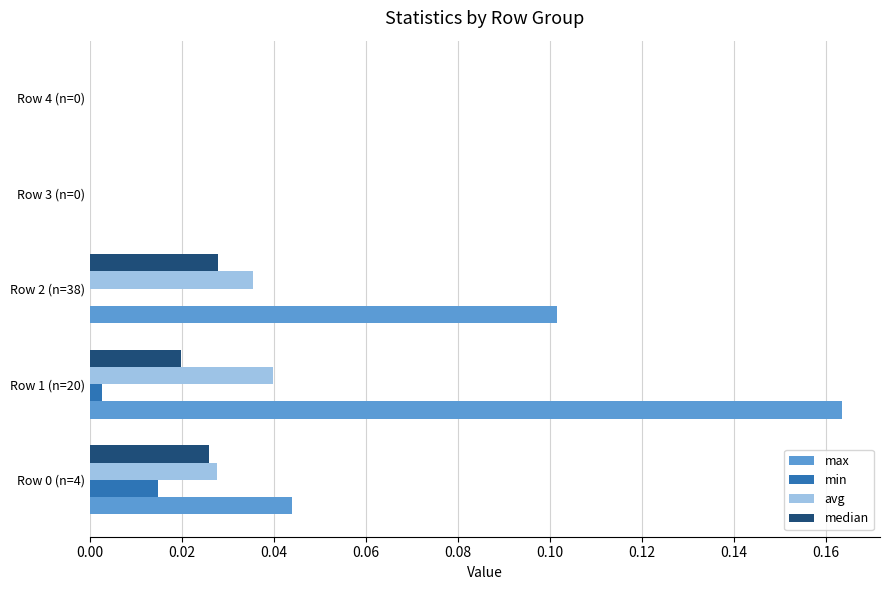

Which series has the largest total across all categories?

max